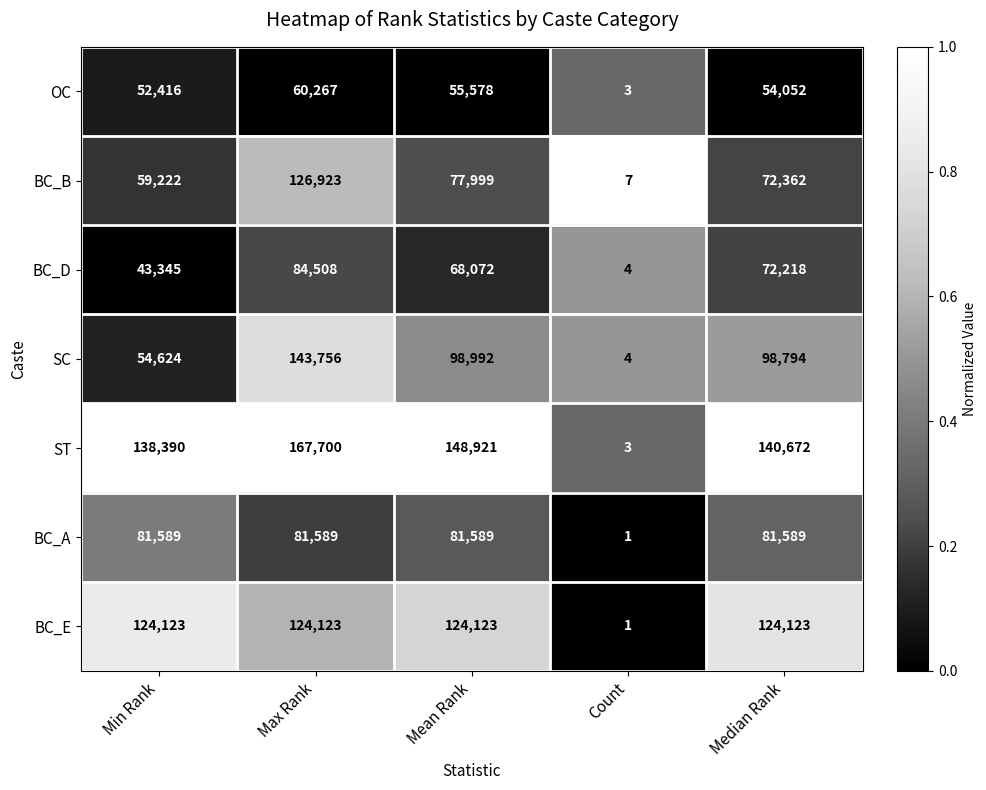

Which series changed the most between Min Rank and Count?

ST